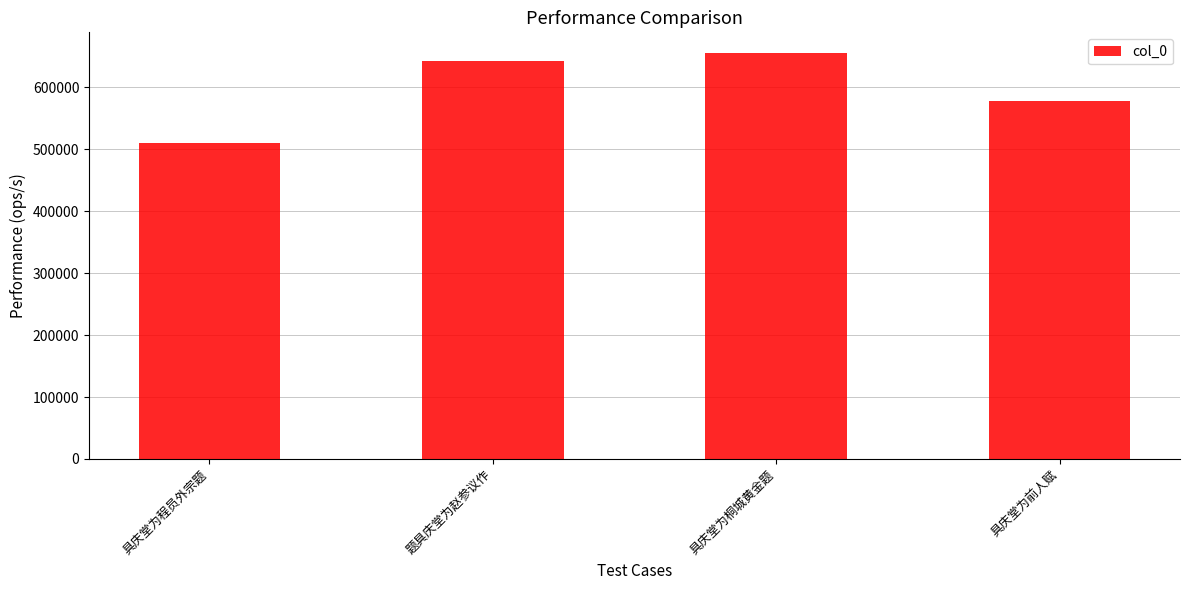

Which category has the highest value across all series?

具庆堂为桐城黄金题